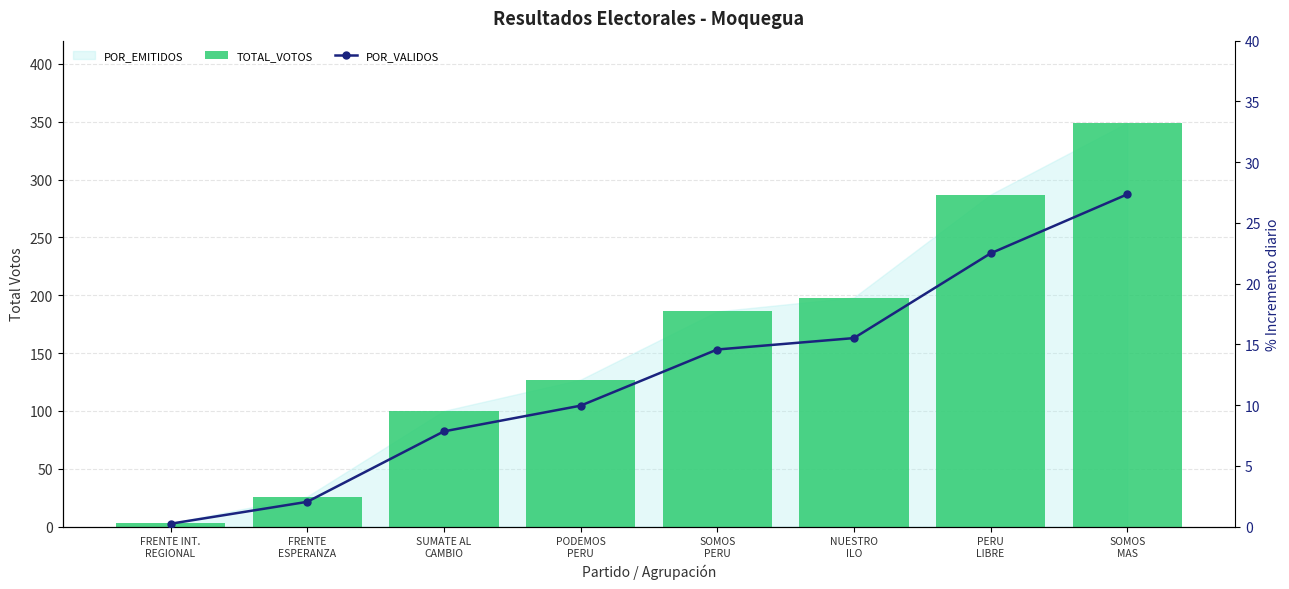

What is the label of the 5th bar from the left?

SOMOS
PERU